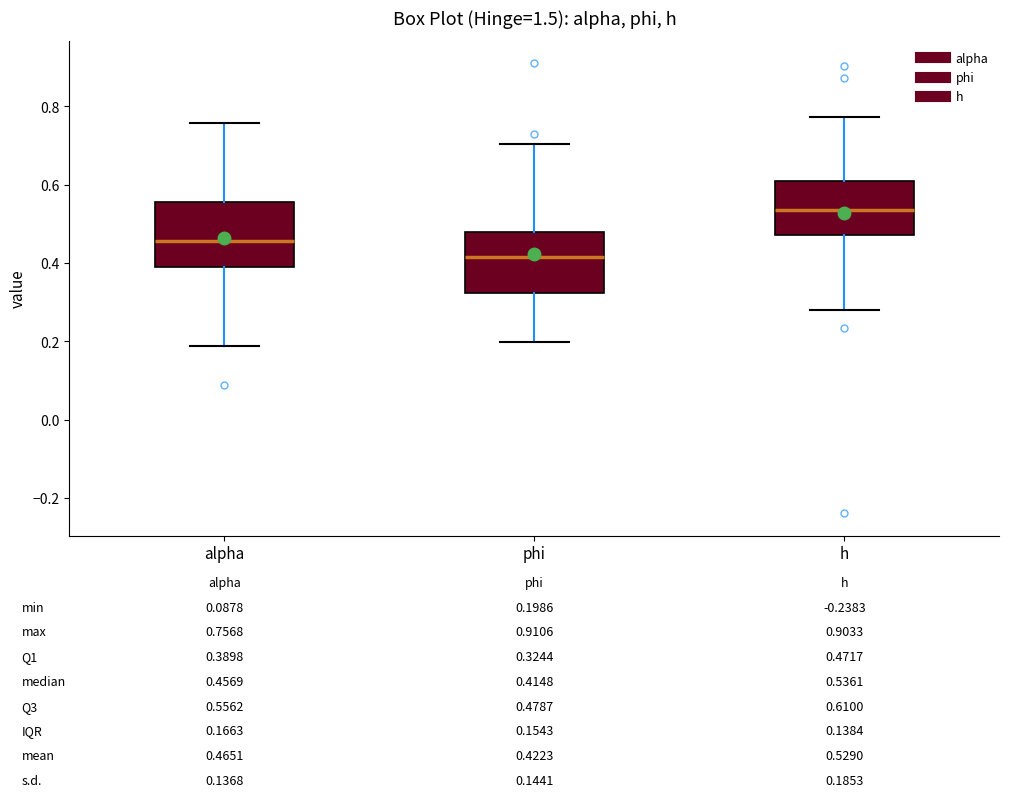

Which box has the highest median line?

h